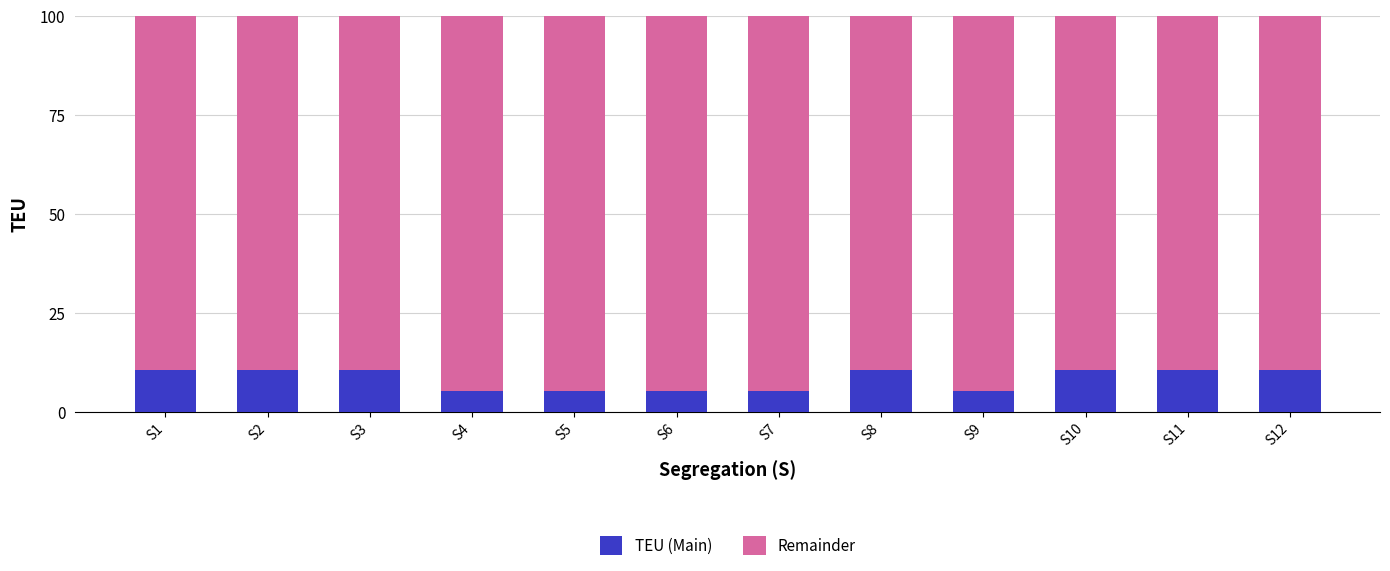

Reading left to right, what are the values for TEU (Main)?

S1=10.5	S2=10.5	S3=10.5	S4=5.3	S5=5.3	S6=5.3	S7=5.3	S8=10.5	S9=5.3	S10=10.5	S11=10.5	S12=10.5